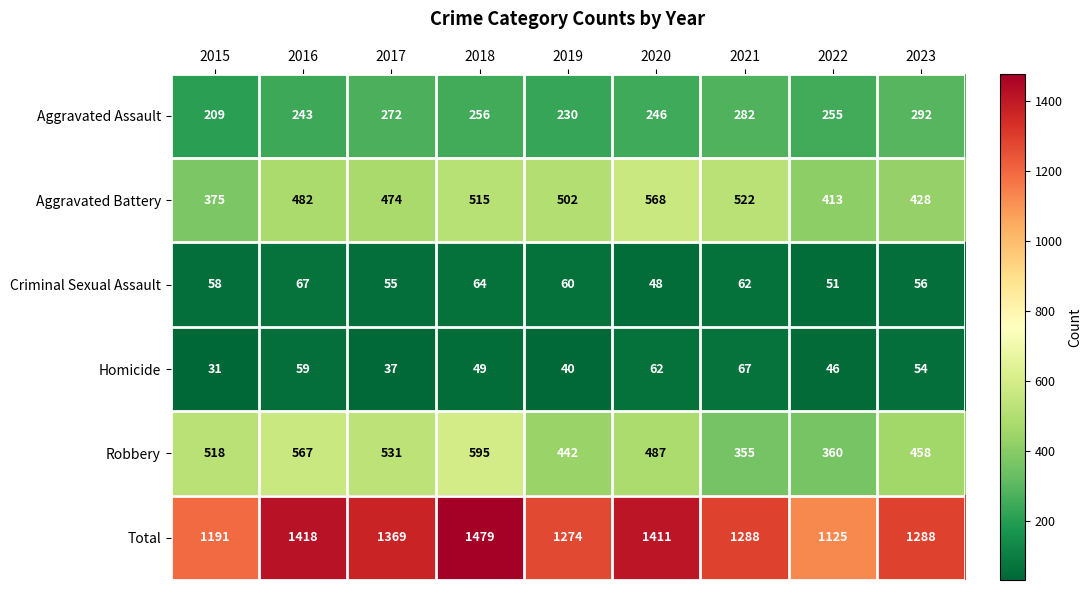

The value of Homicide at 2019 is 40. True or false?

True